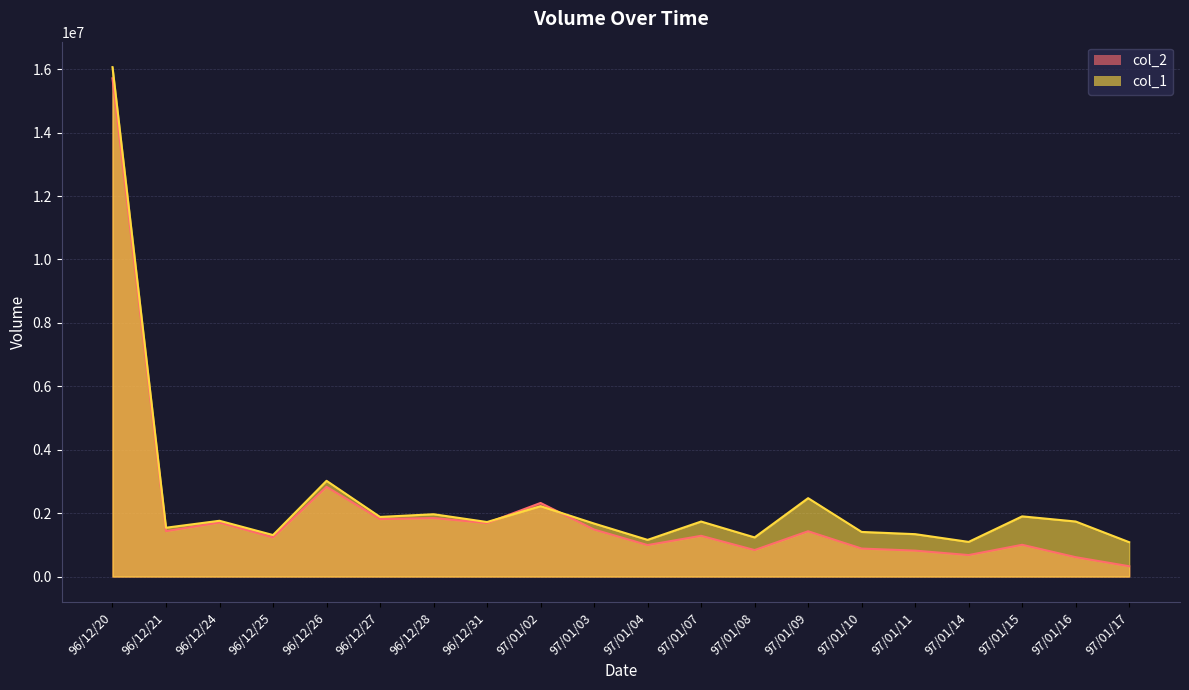

What is the total value across all series at 96/12/31?

3407800